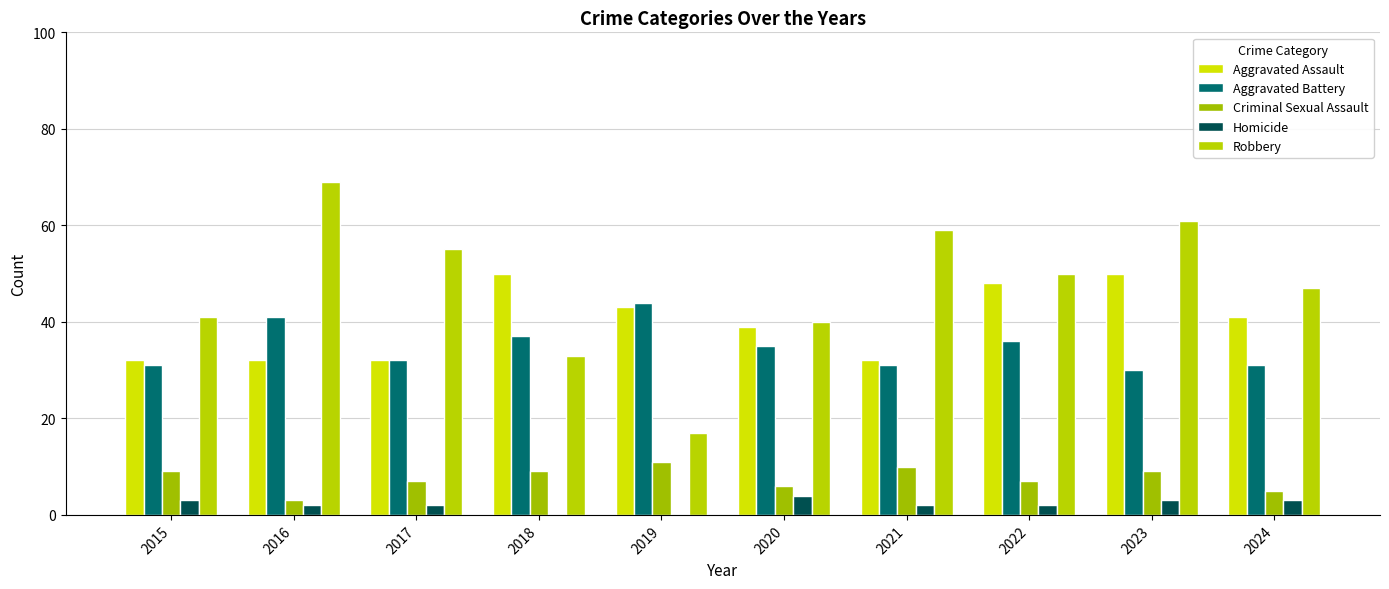

At which category does the chart reach its peak across all series?

2016